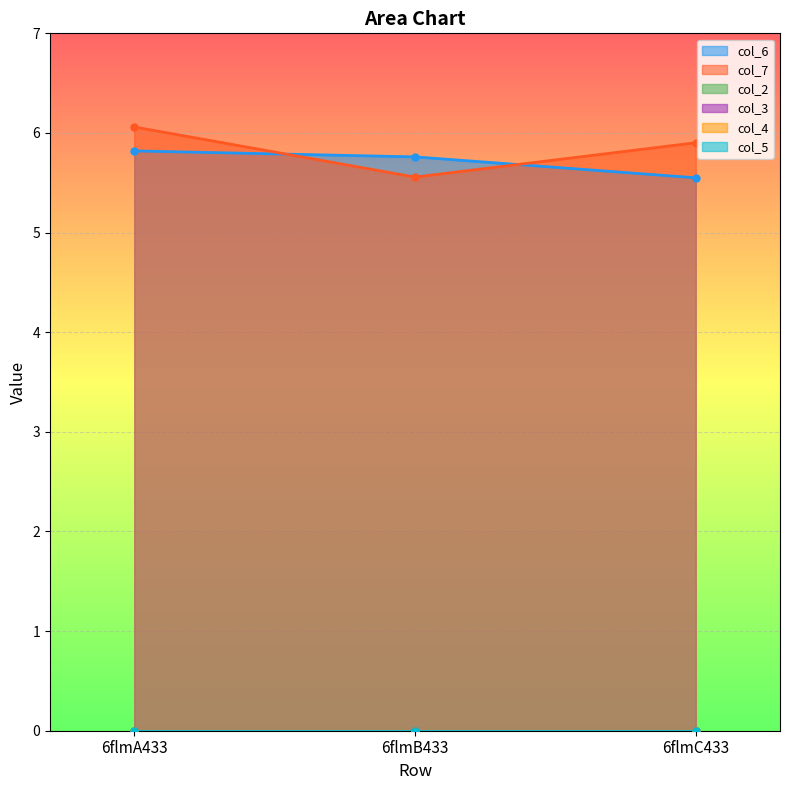

Which series has the largest total across all categories?

col_7